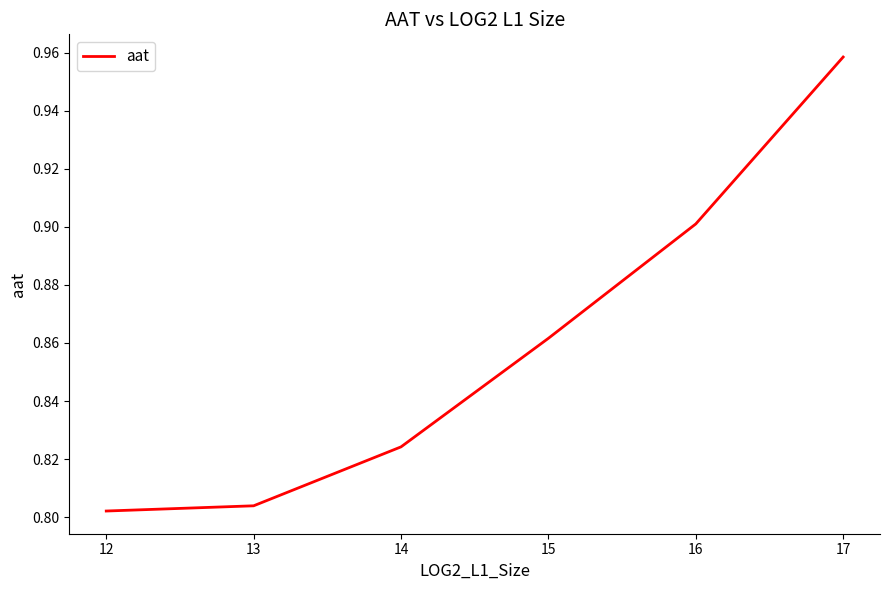

Which has a higher value, 16 or 15?

16